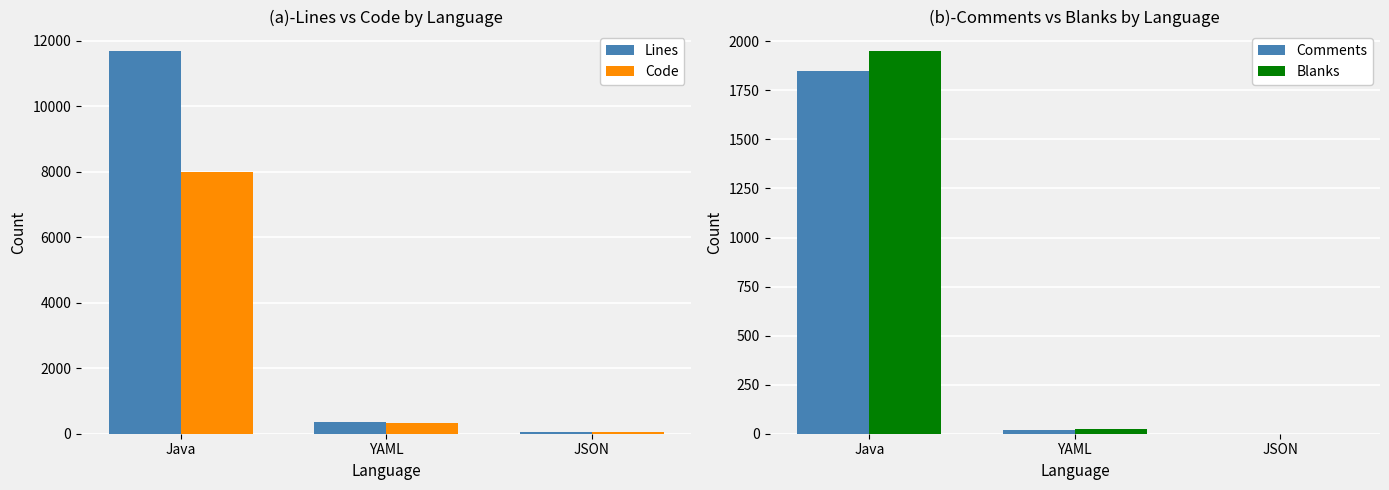

Reading left to right, list all the values displayed in this chart.

Lines: 11692	358	38
Code: 7996	314	38
Comments: 1849	18	0
Blanks: 1952	26	0